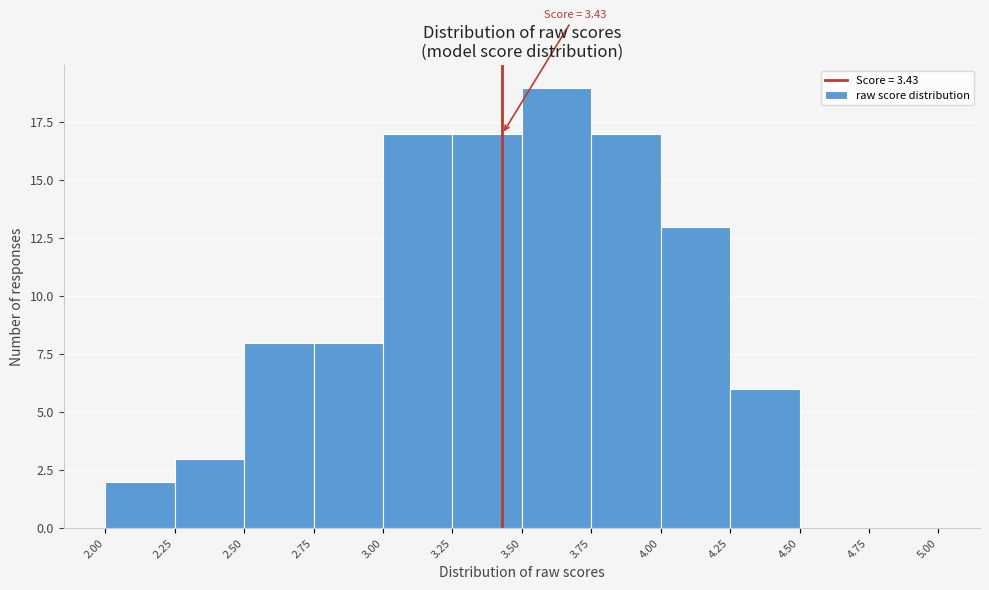

Over which range of the x-axis is the bar tallest?

3.50 to 3.75